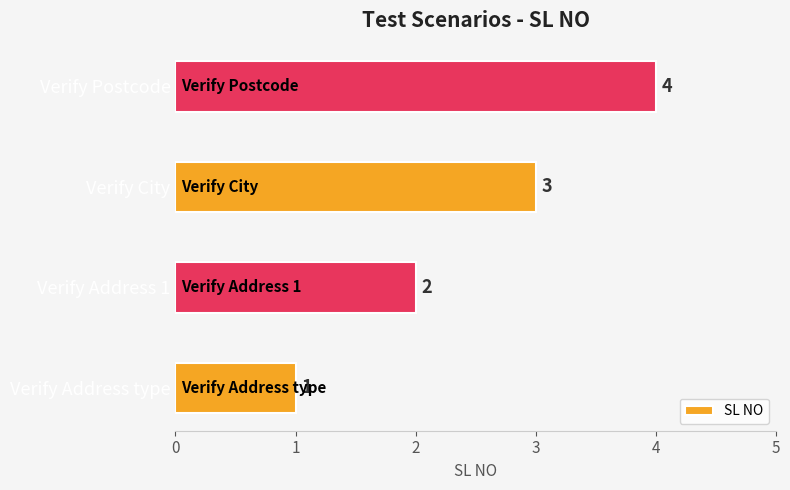

True or false: the data shows 5 at Verify City.

False